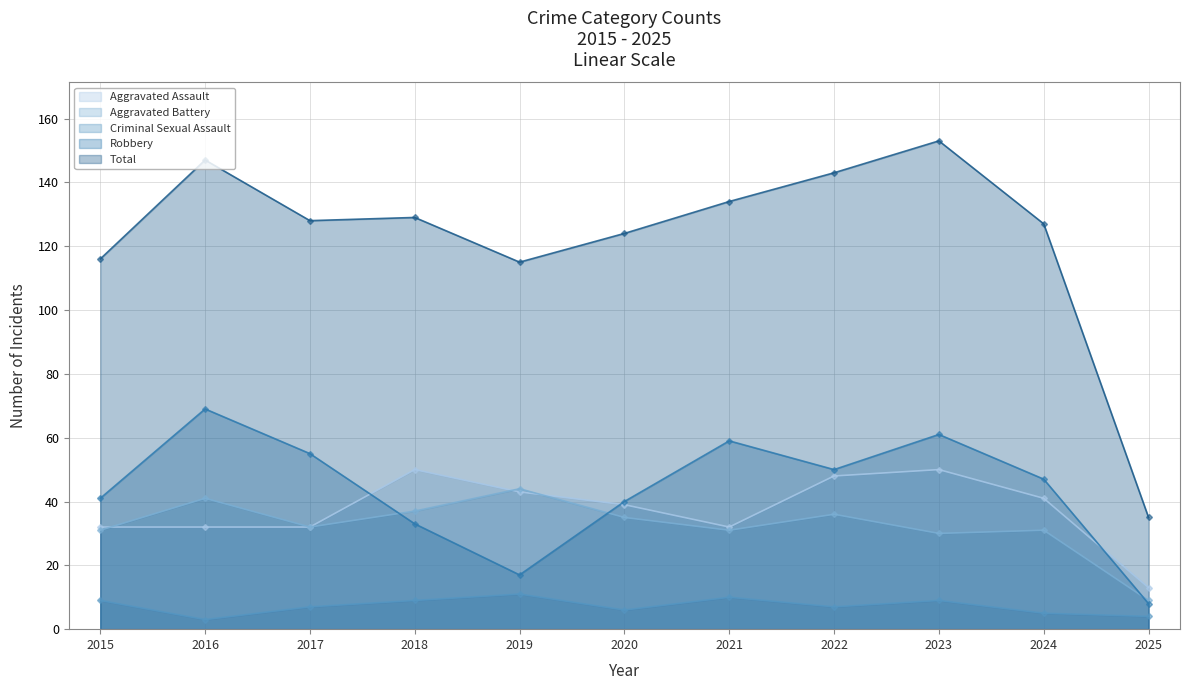

What is the approximate value of Aggravated Assault at 2016, to the nearest 10?

30